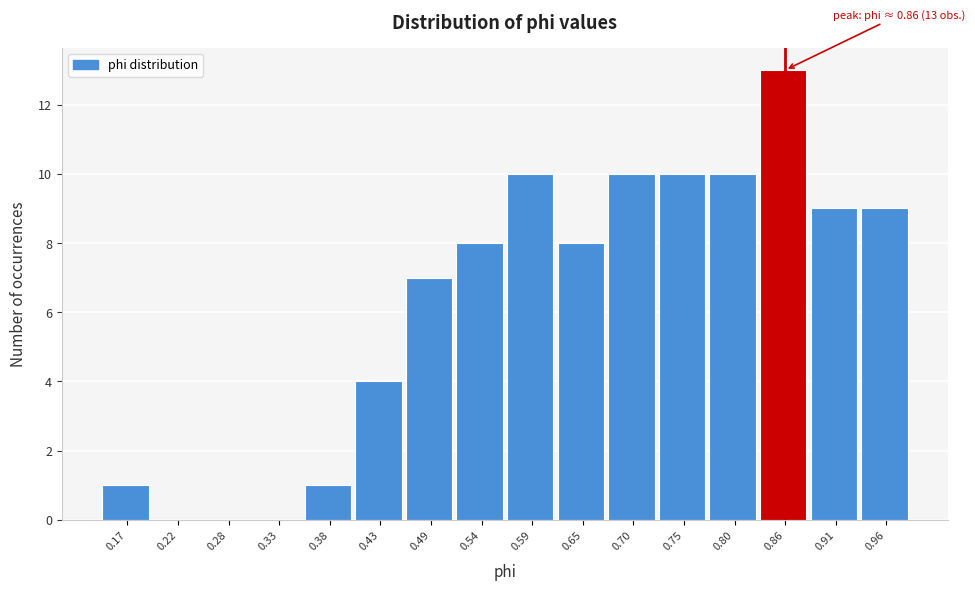

Over which range of the x-axis is the bar tallest?

0.83 to 0.88